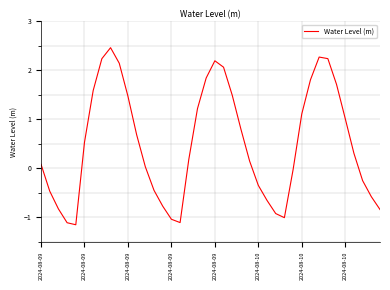

What is the difference between the maximum and minimum values?

3.6